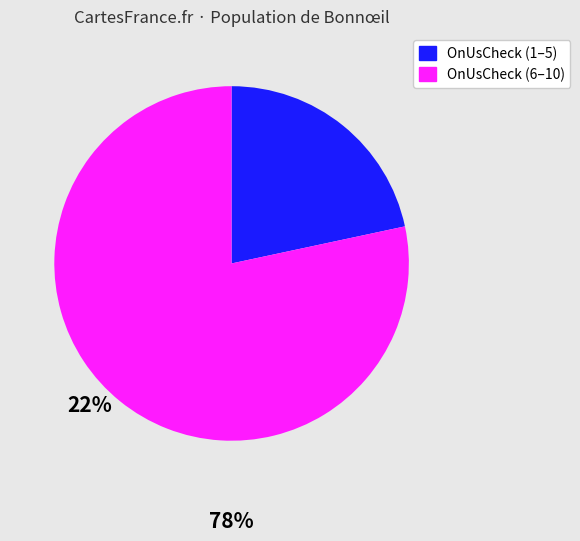

Is there a majority slice in this chart?

Yes